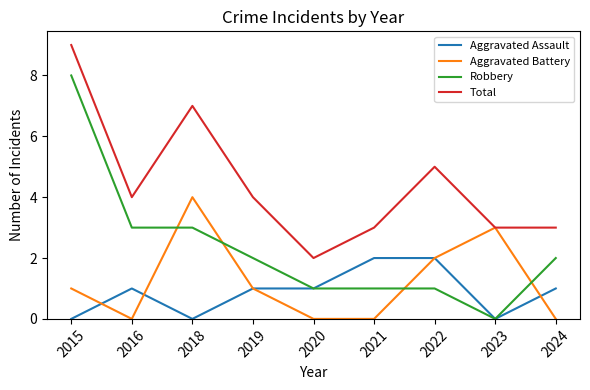

Count the Robbery values in the range 1 to 3.

7